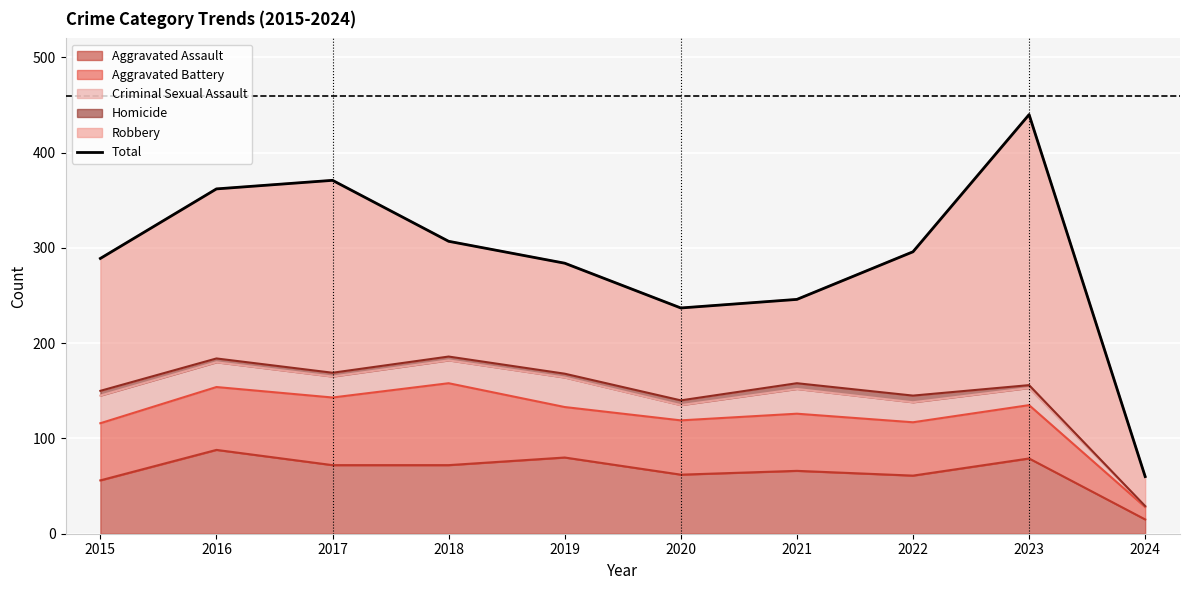

At which label does the data first exceed 296?

2016